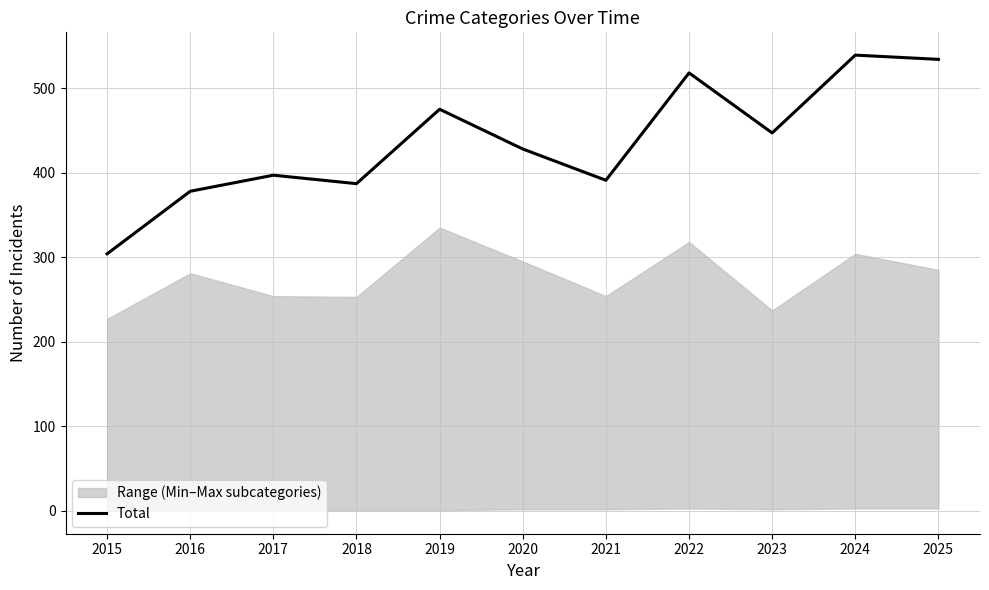

What is the maximum value shown in the chart?

539